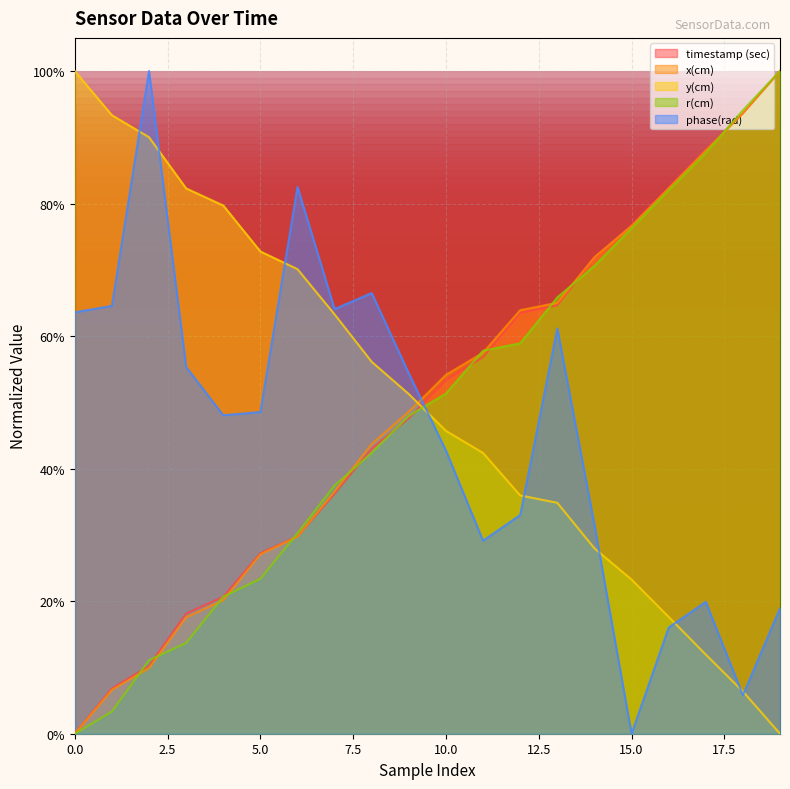

At how many categories does at least one series exceed 0?

20